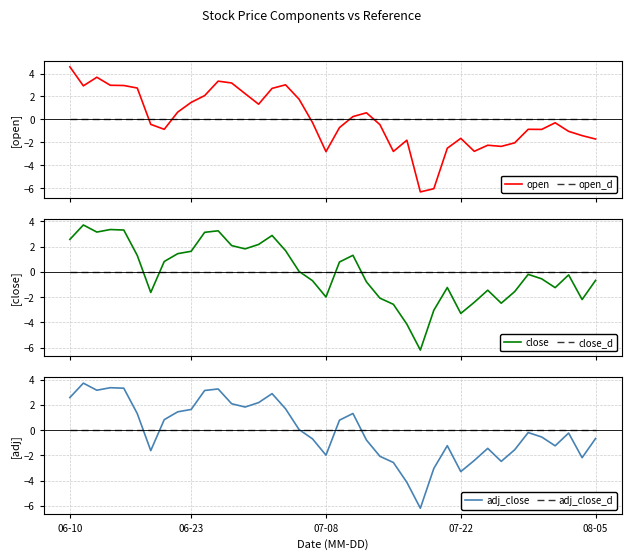

What is the highest value of the open series?

4.6